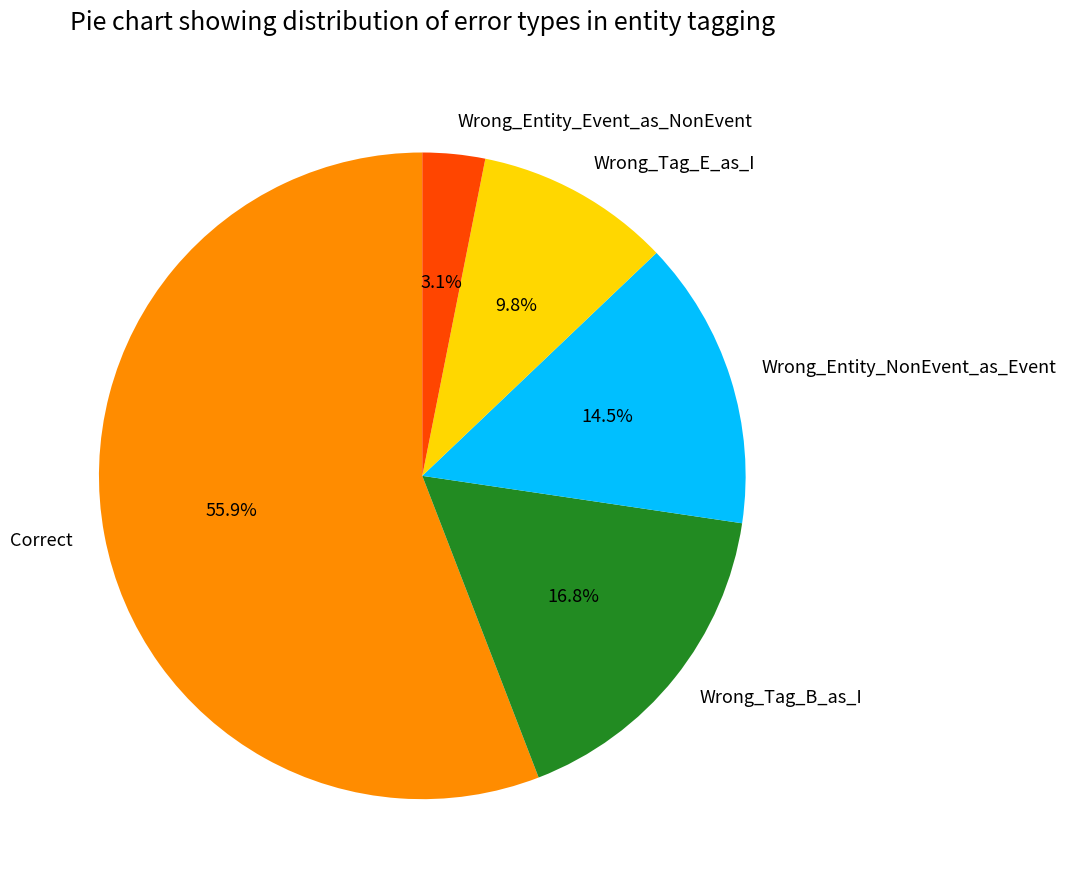

True or false: Wrong_Tag_B_as_I accounts for 17% of the total.

True